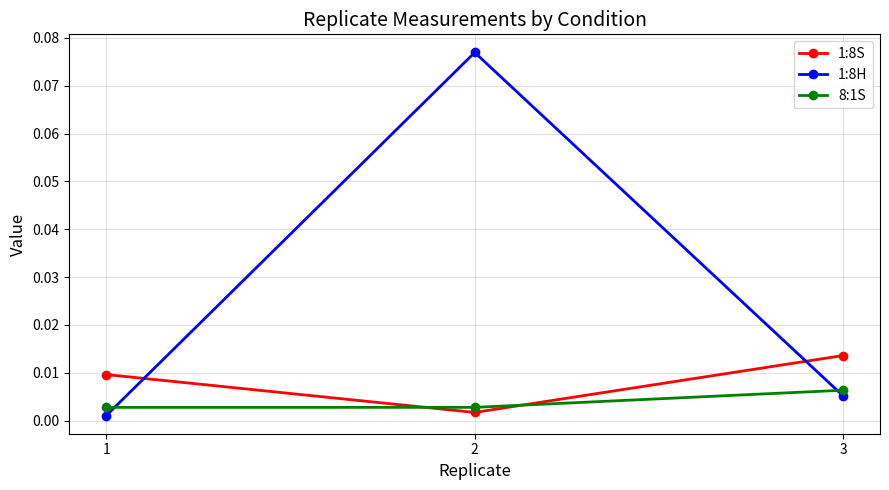

How many lines are shown in the chart?

3